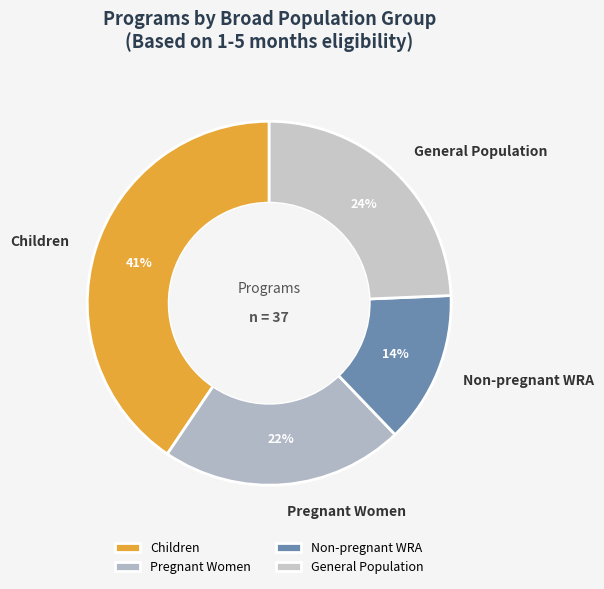

Which slice is the largest?

Children